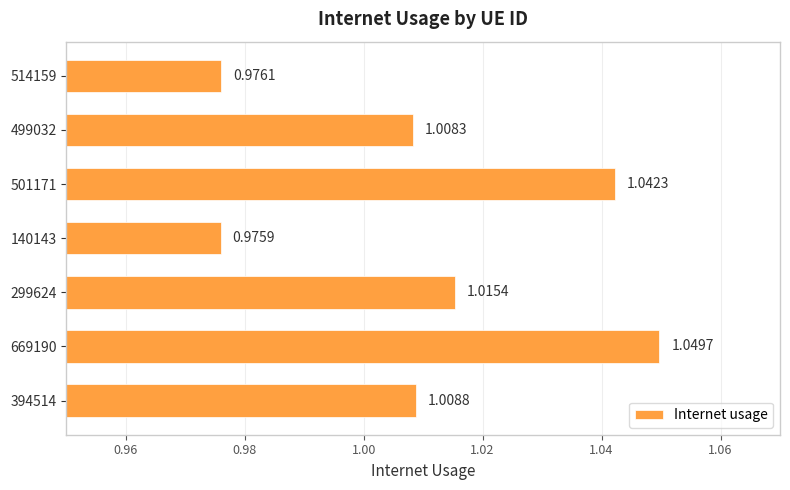

Where is the data nearest to the value 1?

499032